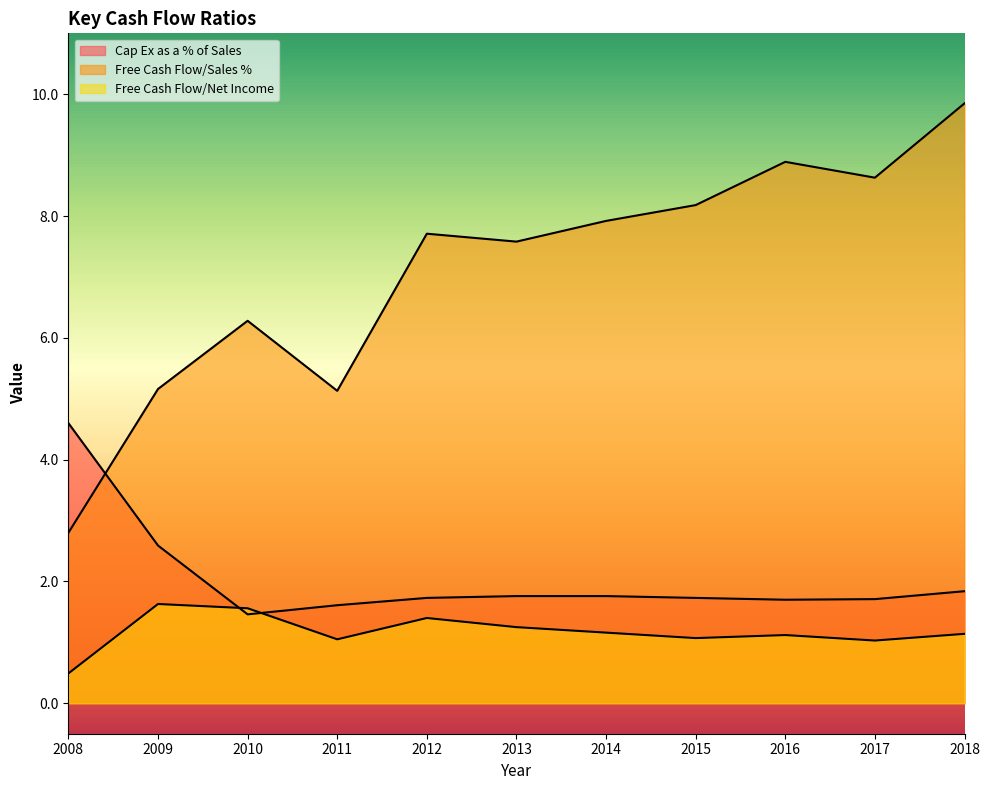

Between 2009 and 2018, which series saw the biggest shift?

Free Cash Flow/Sales %